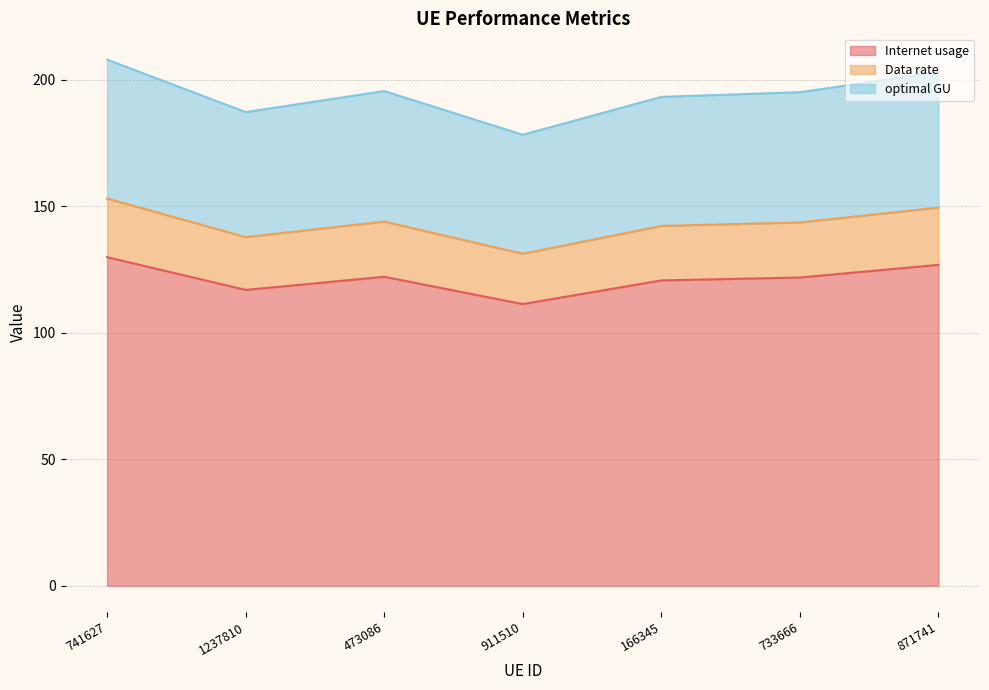

The value of Internet usage at 733666 is 121.9. True or false?

True